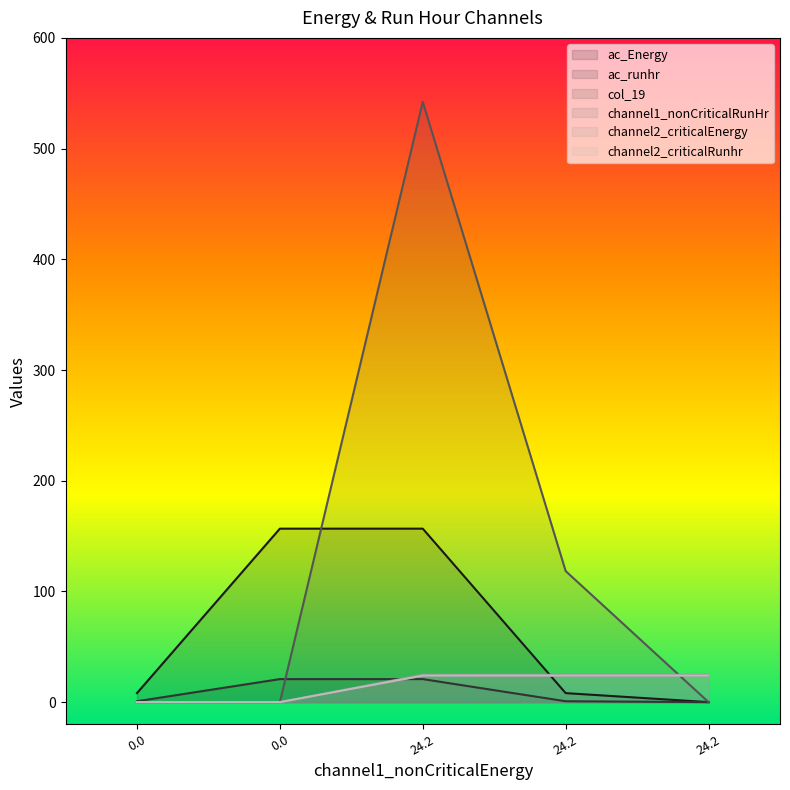

How many times do channel2_criticalEnergy and ac_runhr cross each other?

1